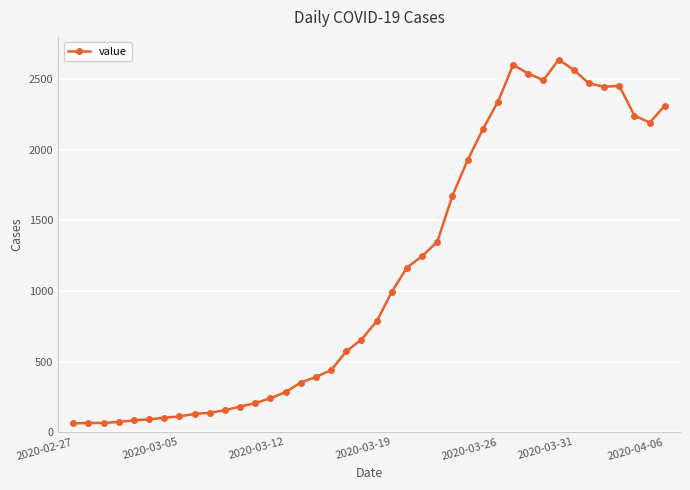

What is the maximum value shown in the chart?

2639